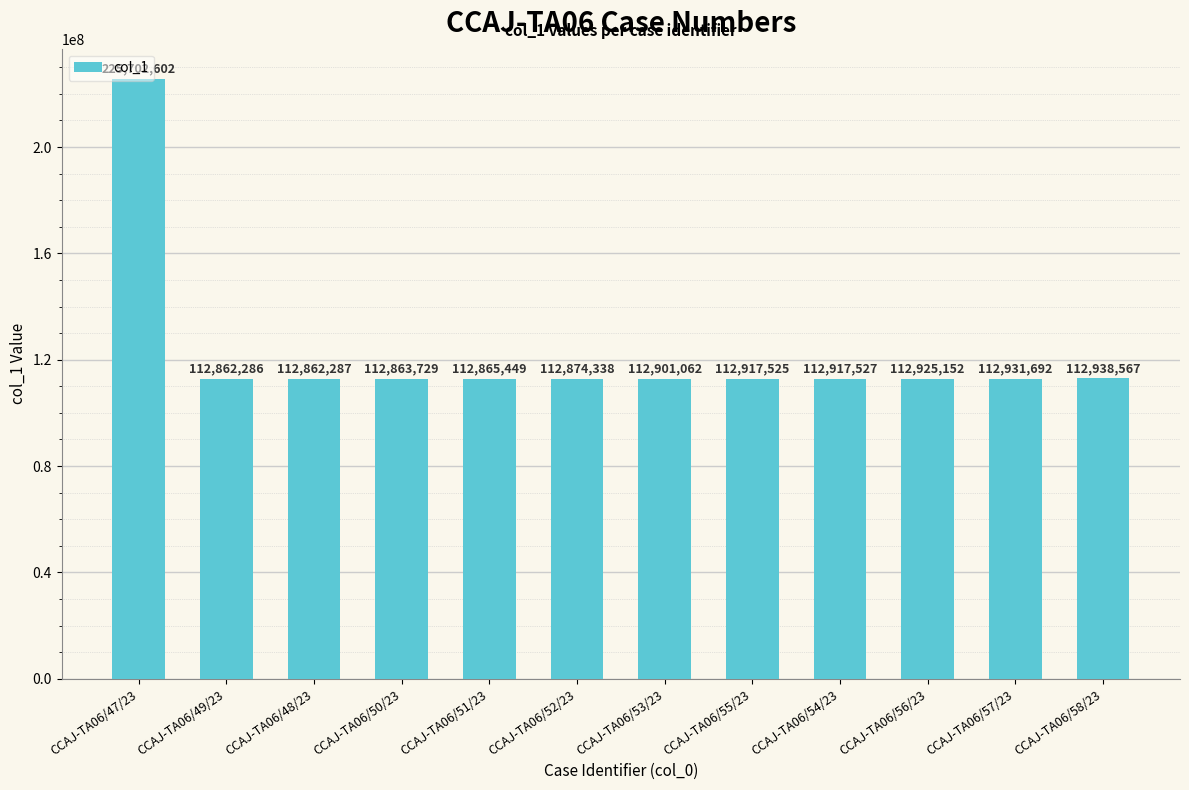

What is the label of the 9th bar from the right?

CCAJ-TA06/50/23